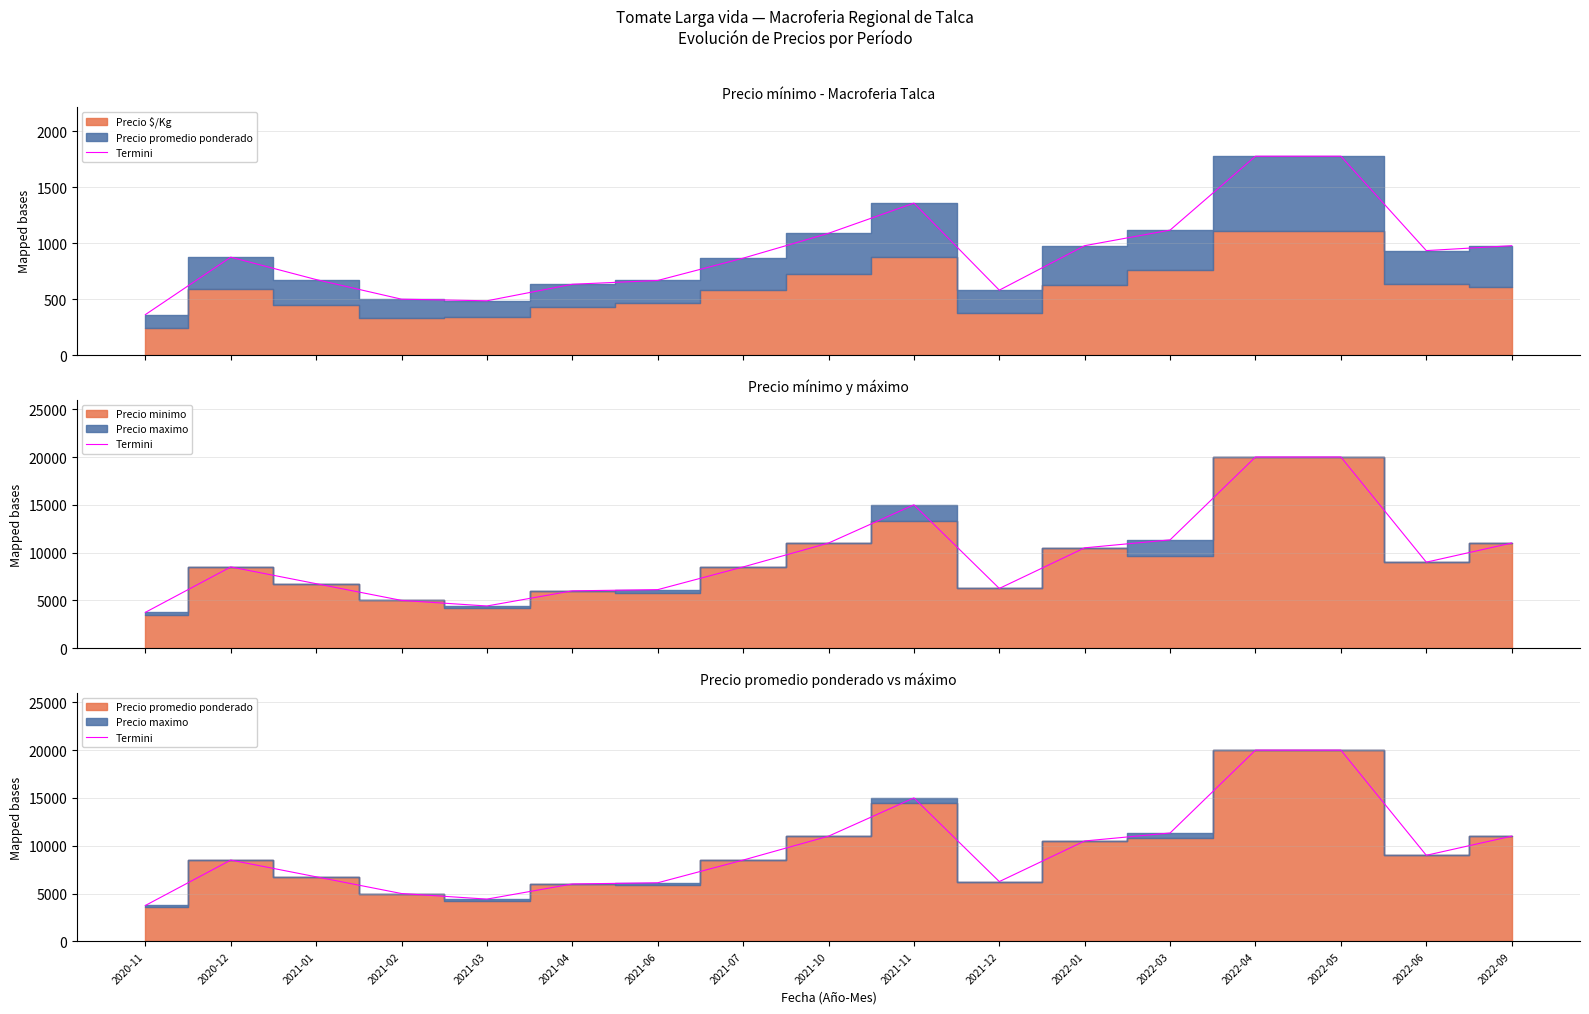

List the labels in order of value, largest first.

2022-04, 2022-05, 2021-11, 2022-03, 2021-10, 2022-09, 2022-01, 2022-06, 2020-12, 2021-07, 2021-01, 2021-12, 2021-06, 2021-04, 2021-02, 2021-03, 2020-11